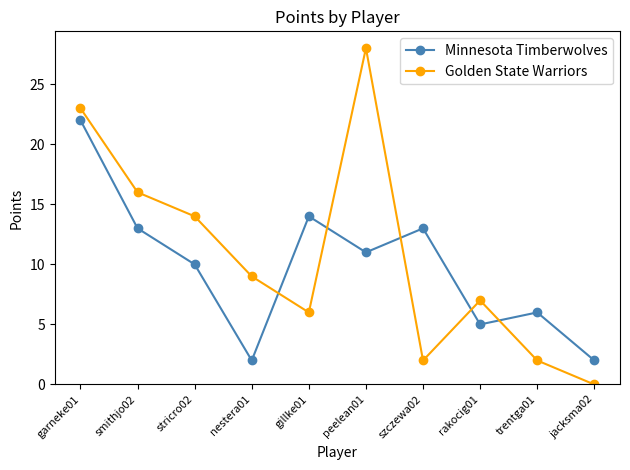

What is the approximate value of Minnesota Timberwolves at rakocig01?

5